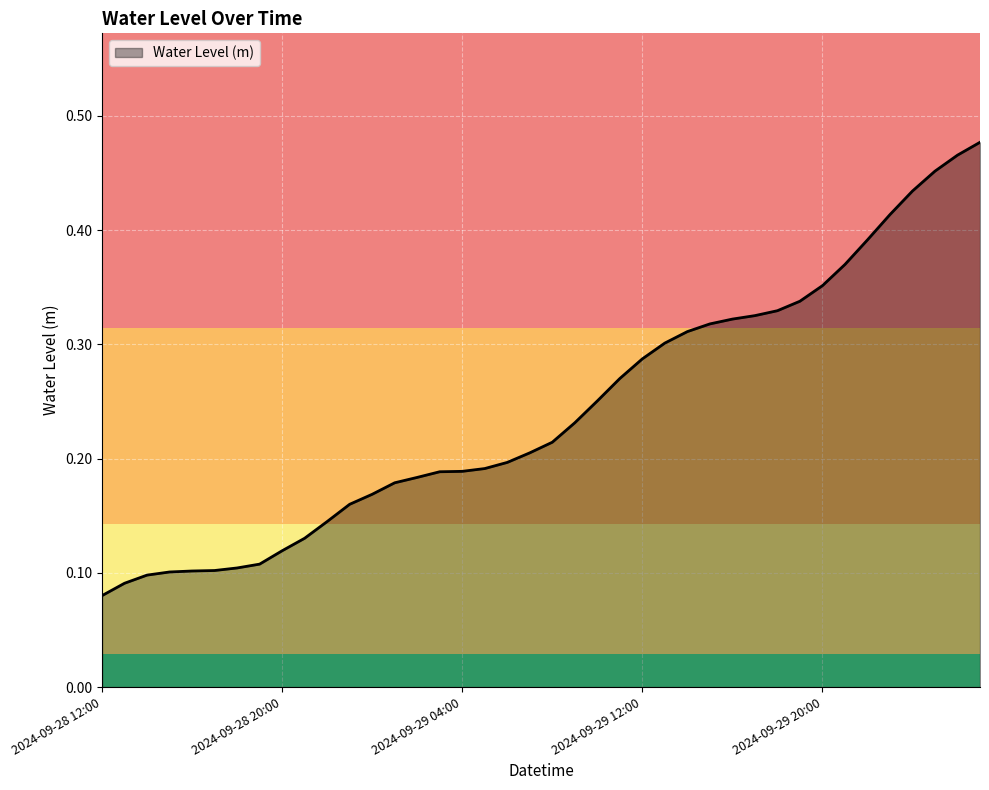

How many lines are shown in the chart?

1